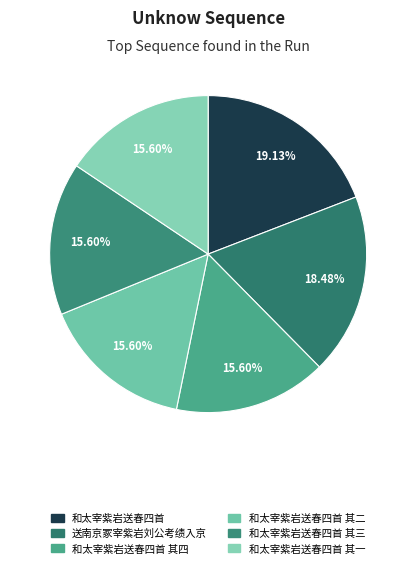

Does any single category account for the majority?

No